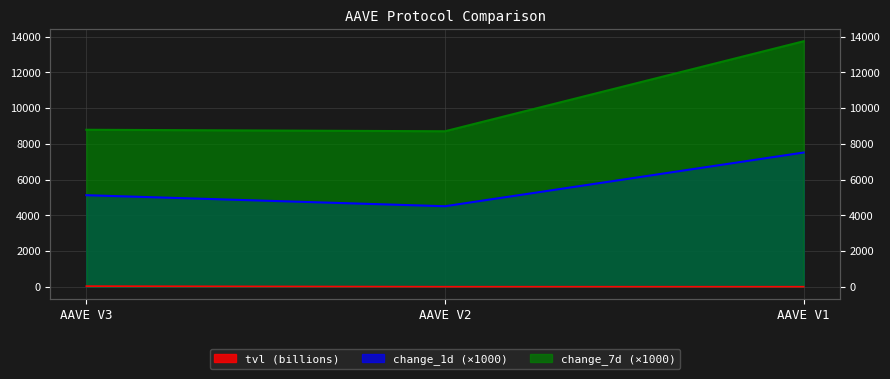

Count the number of data series in this chart.

3